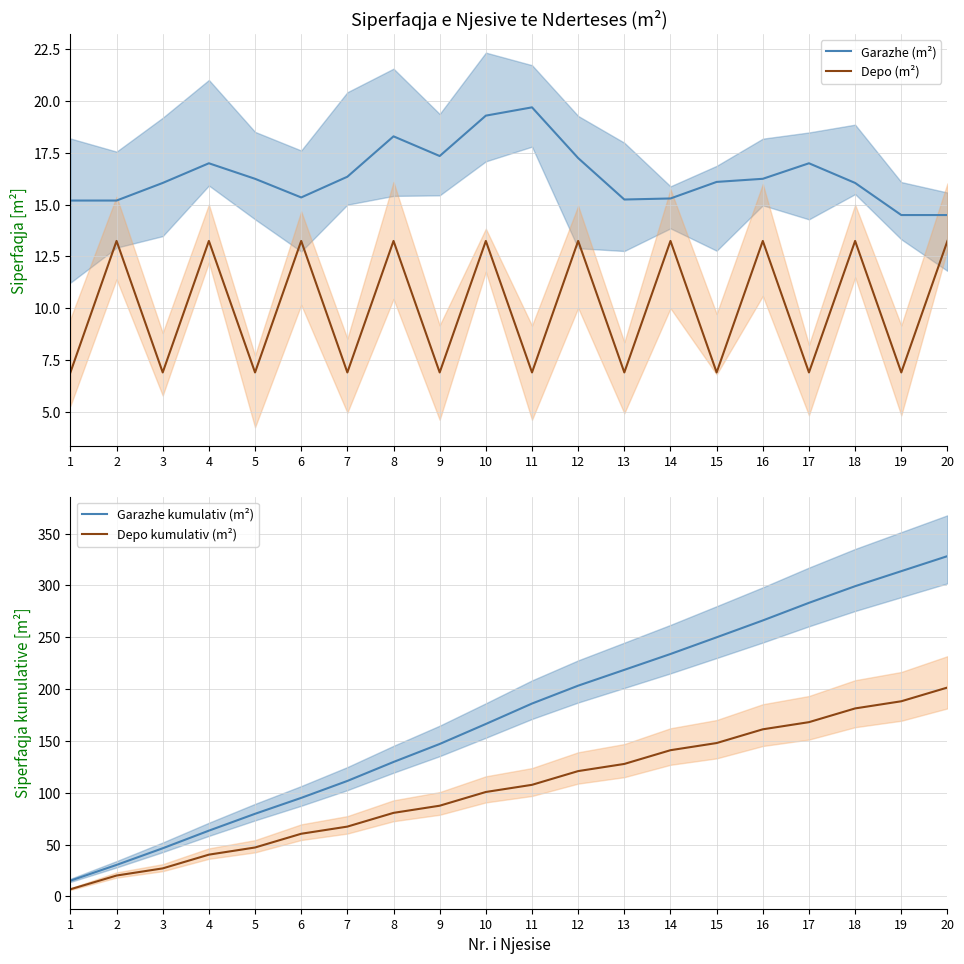

Is it true that Depo kumulativ (m²) equals 127.8 at 13?

True